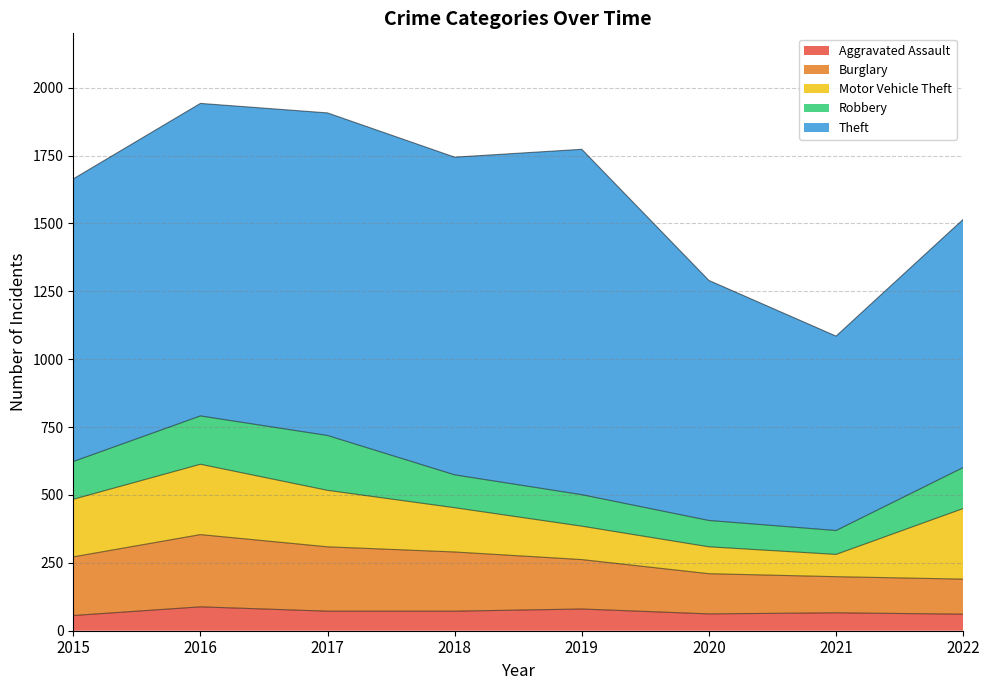

Reading left to right, transcribe all the data shown in this chart.

Aggravated Assault: 56	88	72	72	80	62	66	61
Burglary: 216	266	237	218	182	148	133	129
Motor Vehicle Theft: 212	259	208	163	123	99	82	260
Robbery: 139	178	202	121	116	97	88	151
Theft: 1041	1151	1188	1170	1272	884	716	914